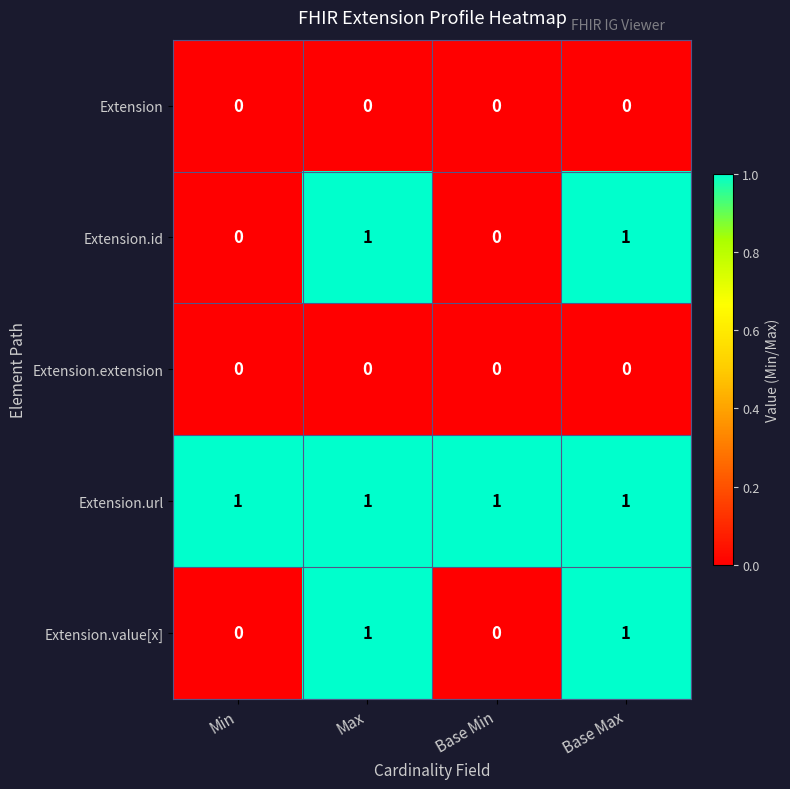

How many categories are shown in the chart?

4